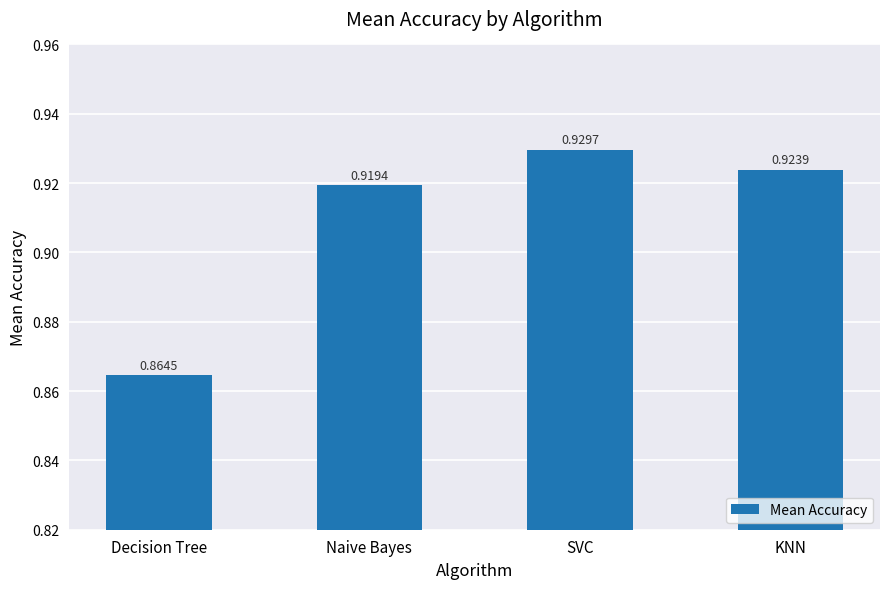

Are the bars grouped side by side (vs. stacked)?

No